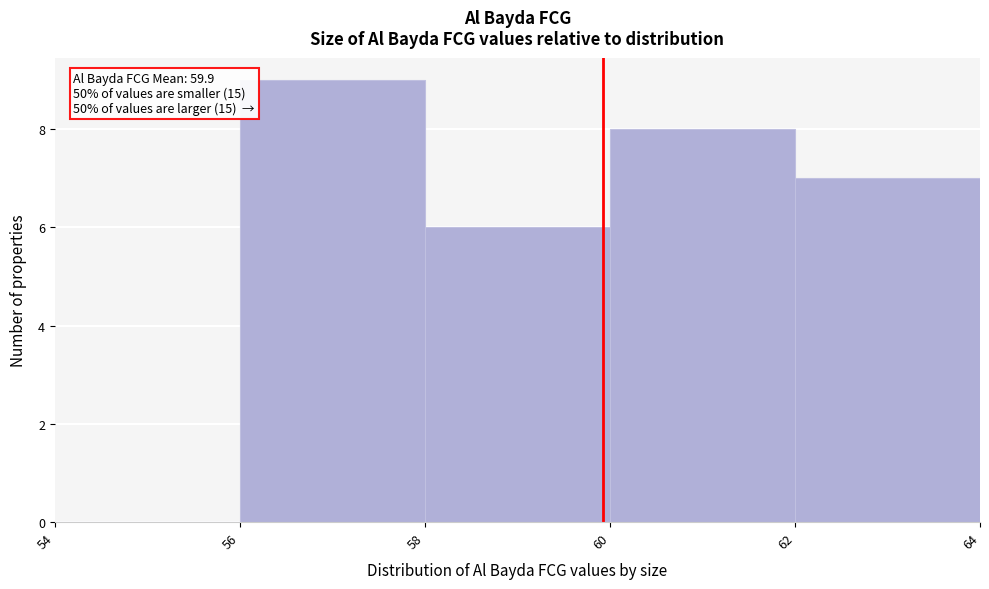

Which range on the x-axis has the tallest bar?

56 to 58